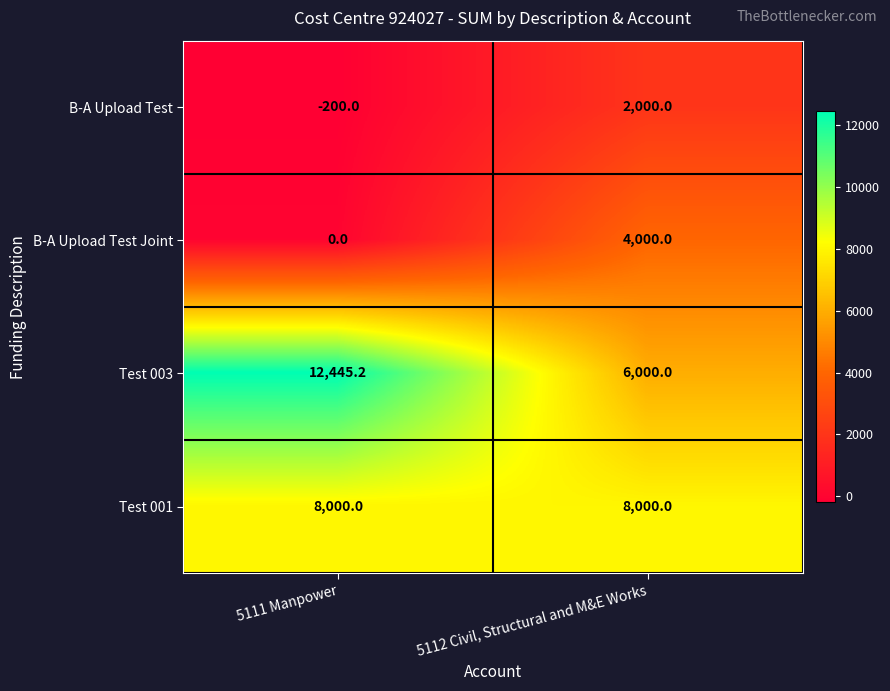

Is it true that B-A Upload Test equals -325.6 at 5111 Manpower?

False